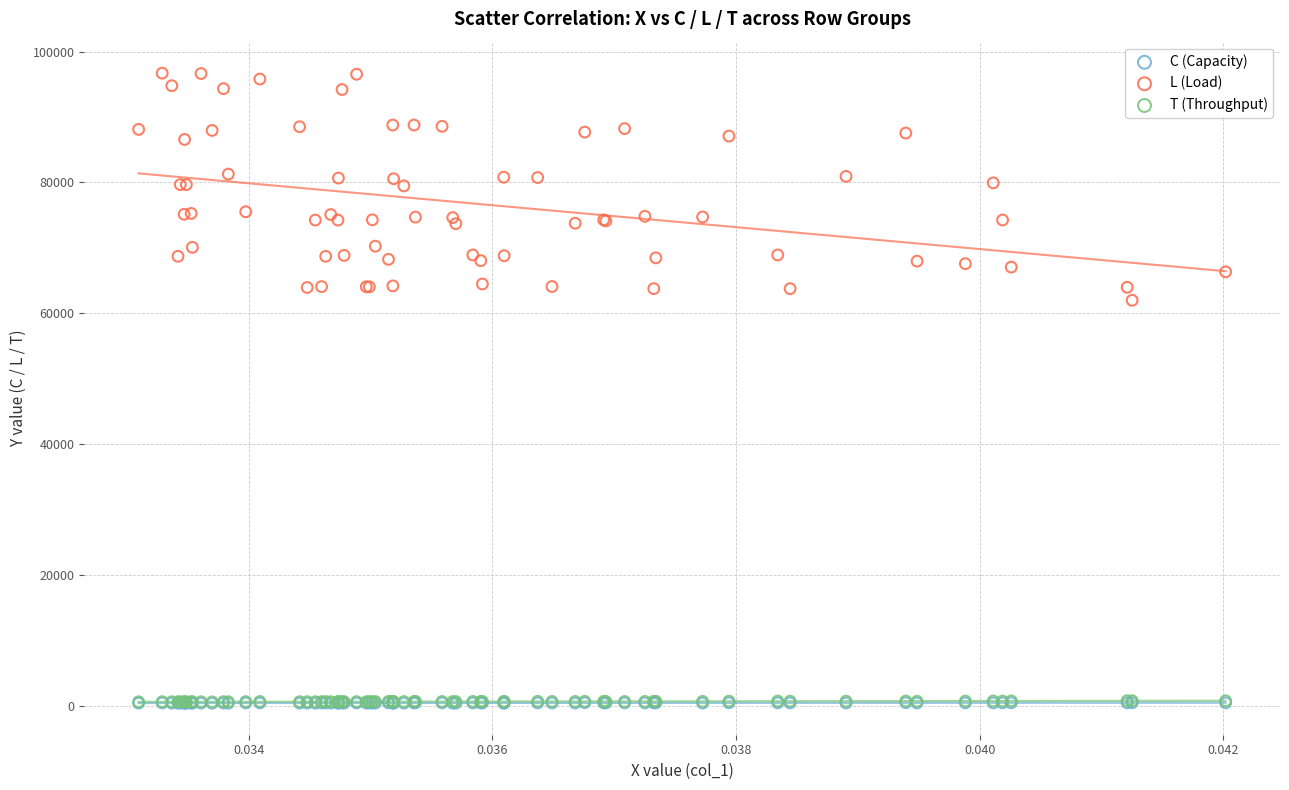

Which series has the largest Y range (max minus min)?

L (Load)